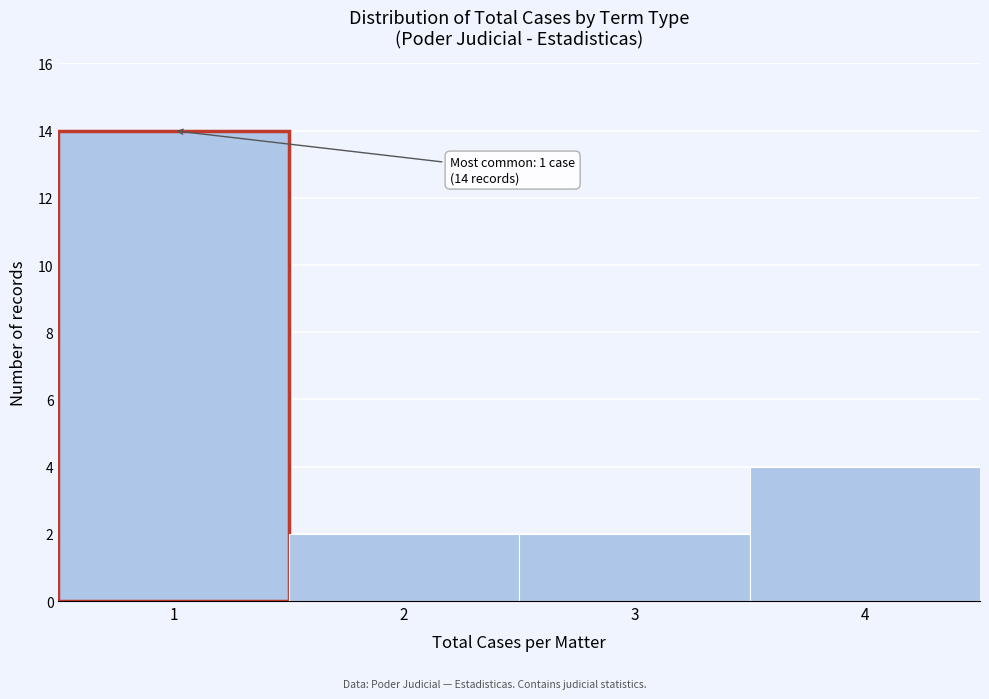

Over which range of the x-axis is the bar tallest?

0.5 to 1.5